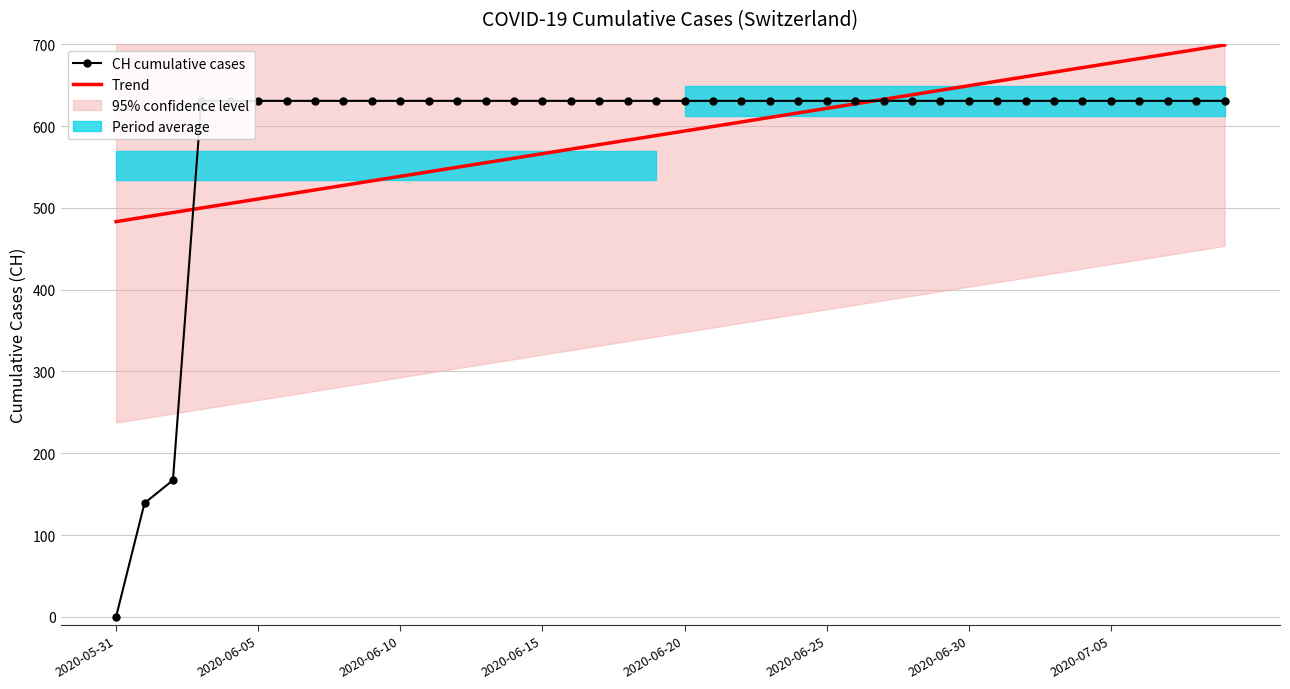

At which category is the sum across all series the highest?

39